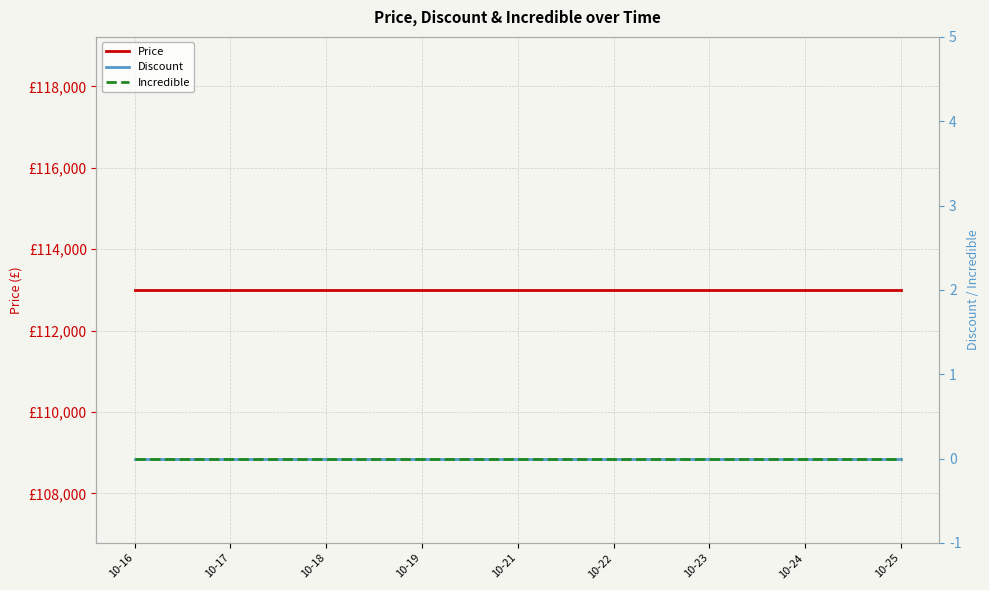

What is the spread (max minus min) of values at 10-21?

113000